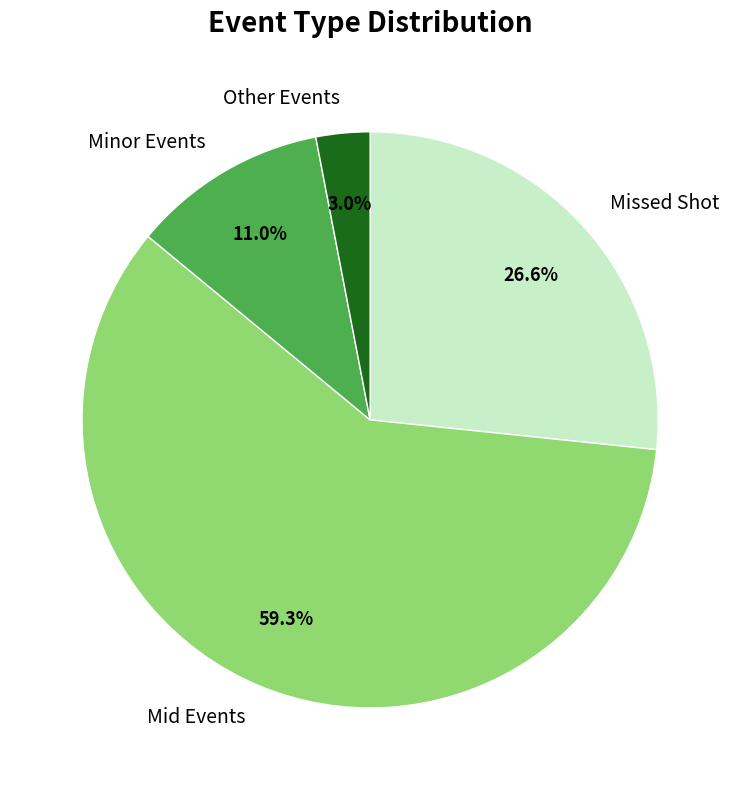

Which slice represents more than half of the pie?

Mid Events